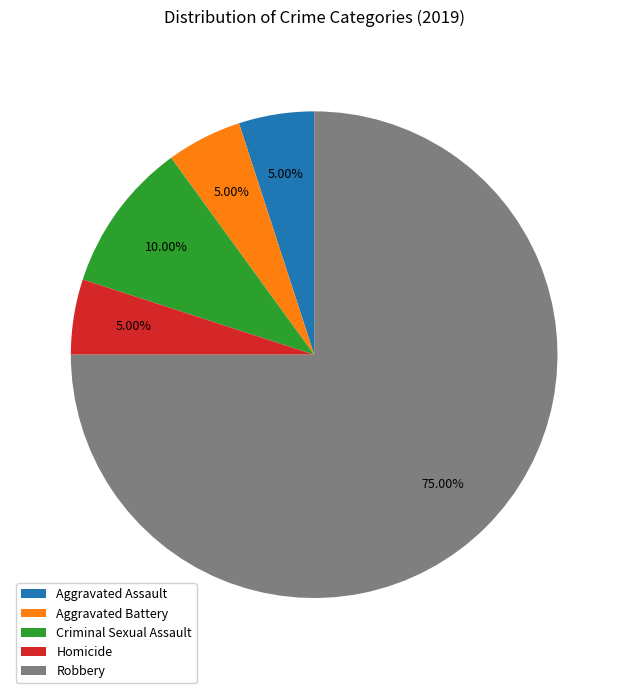

What is the largest slice in the pie chart?

Robbery